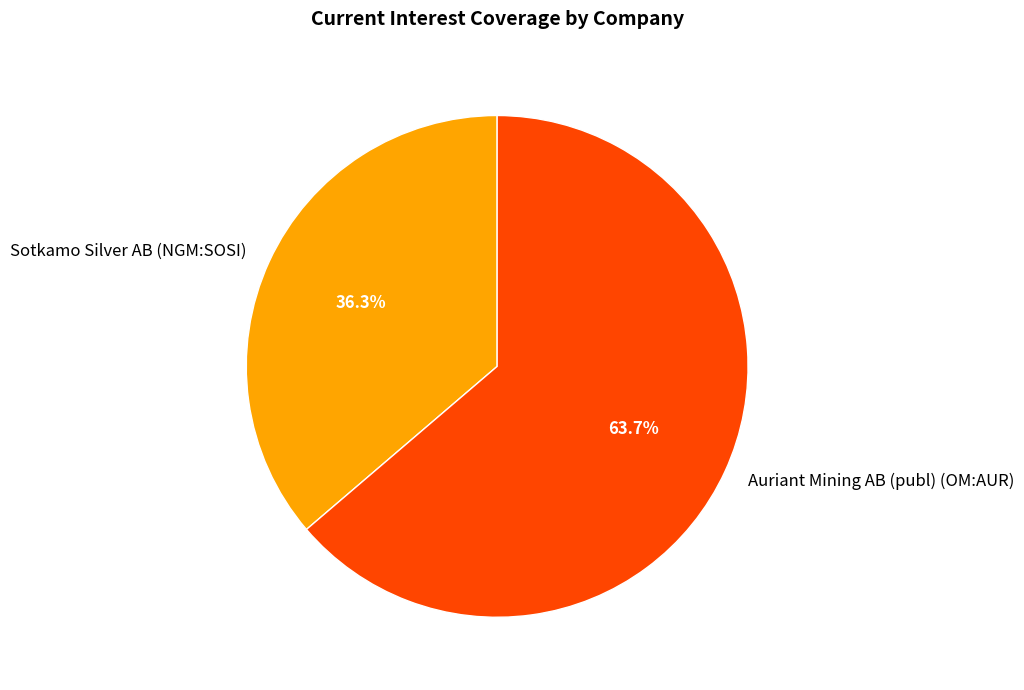

Which has a higher value, Auriant Mining AB (publ) (OM:AUR) or Sotkamo Silver AB (NGM:SOSI)?

Auriant Mining AB (publ) (OM:AUR)